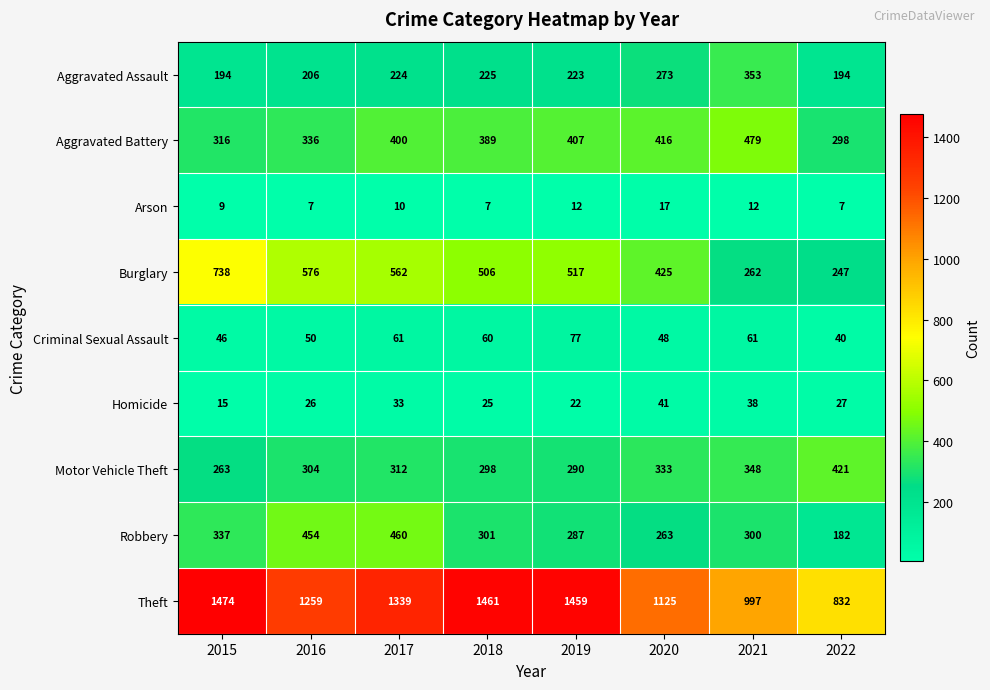

At how many categories does at least one series exceed 1157?

5